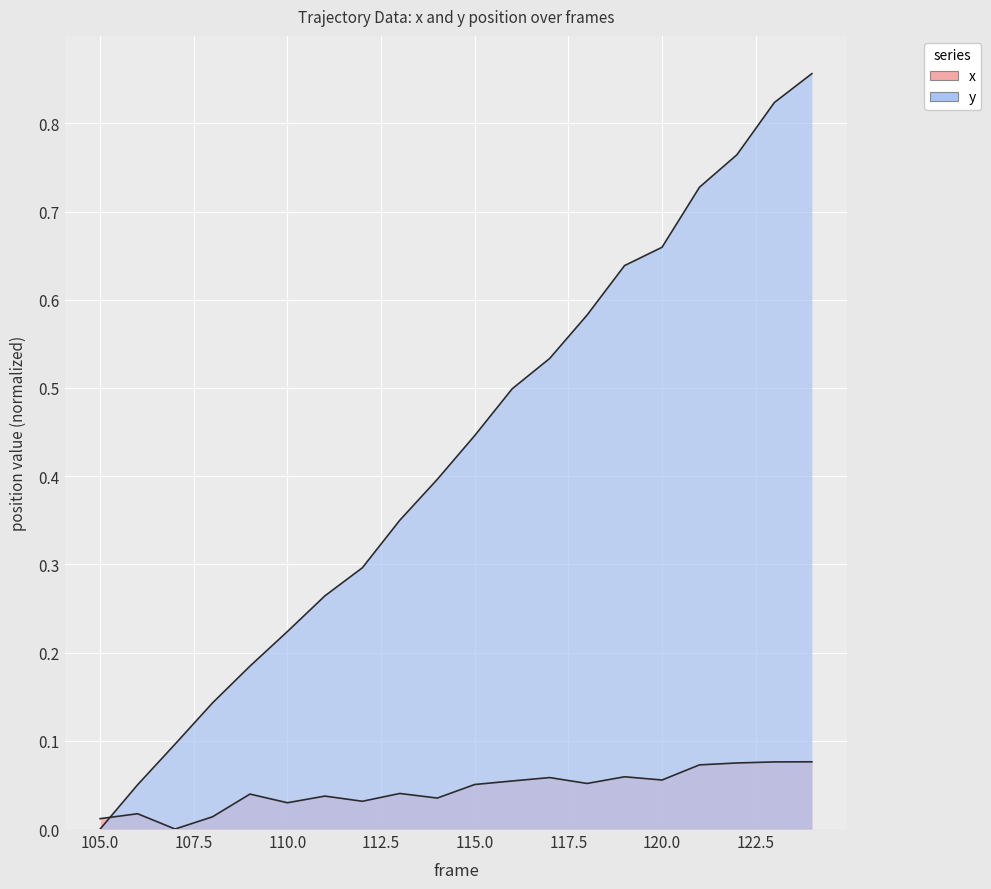

True or false: x and y intersect in this chart.

True